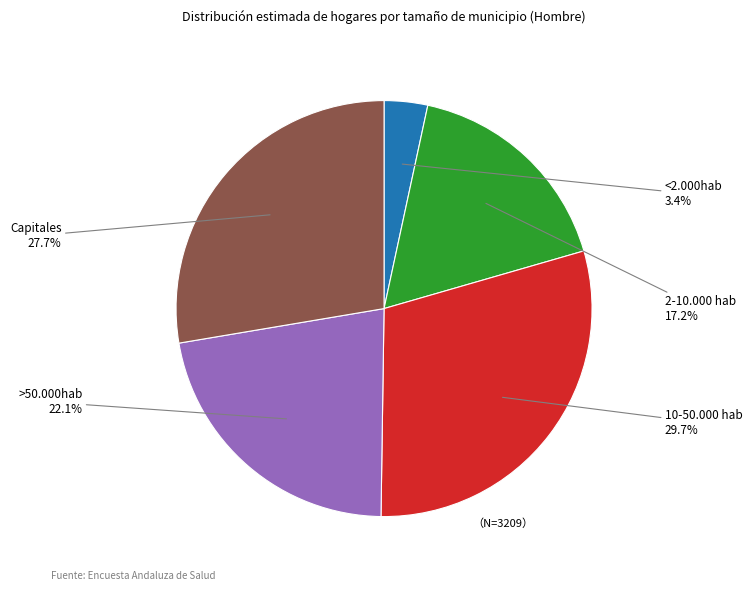

To the nearest percent, what is the difference between the largest and smallest slice percentages?

26%